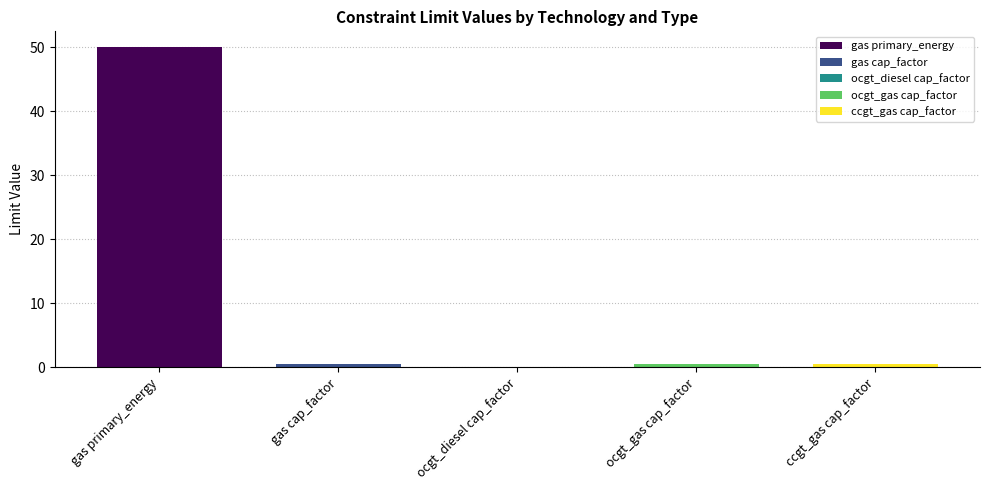

What is the sum of the capacity_factor_ocgt_diesel values at primary_energy and capacity_factor?

0.1